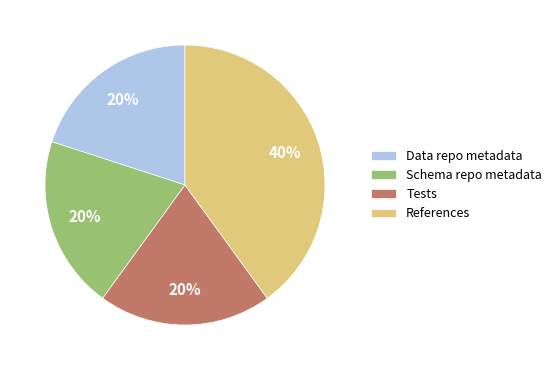

Which slice is the largest?

References